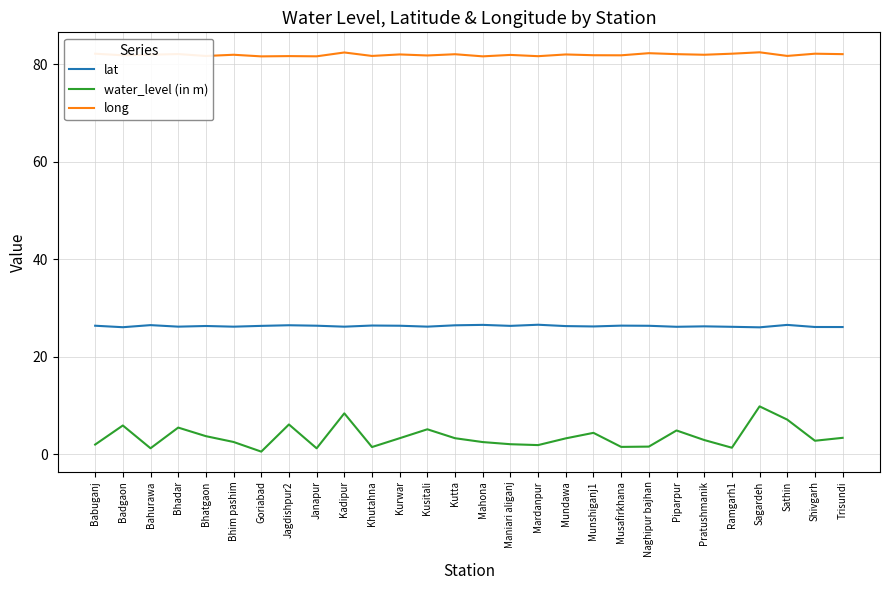

True or false: long and water_level (in m) intersect in this chart.

False